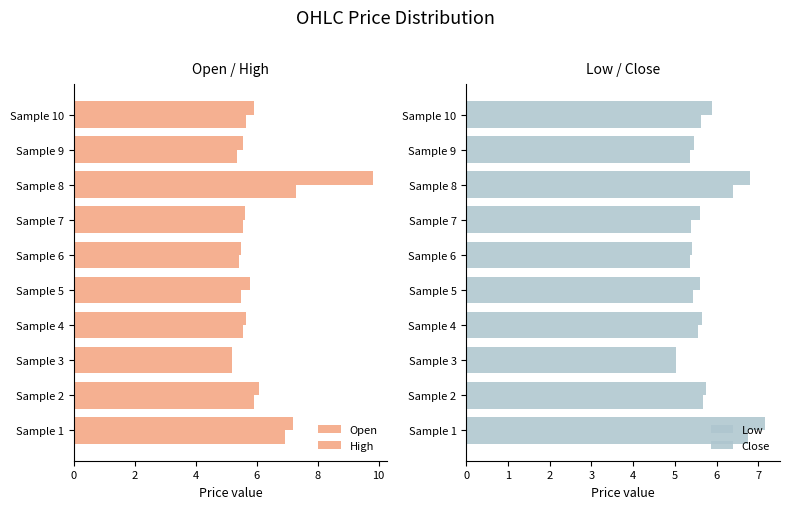

What is the average value of the Open series?

5.8